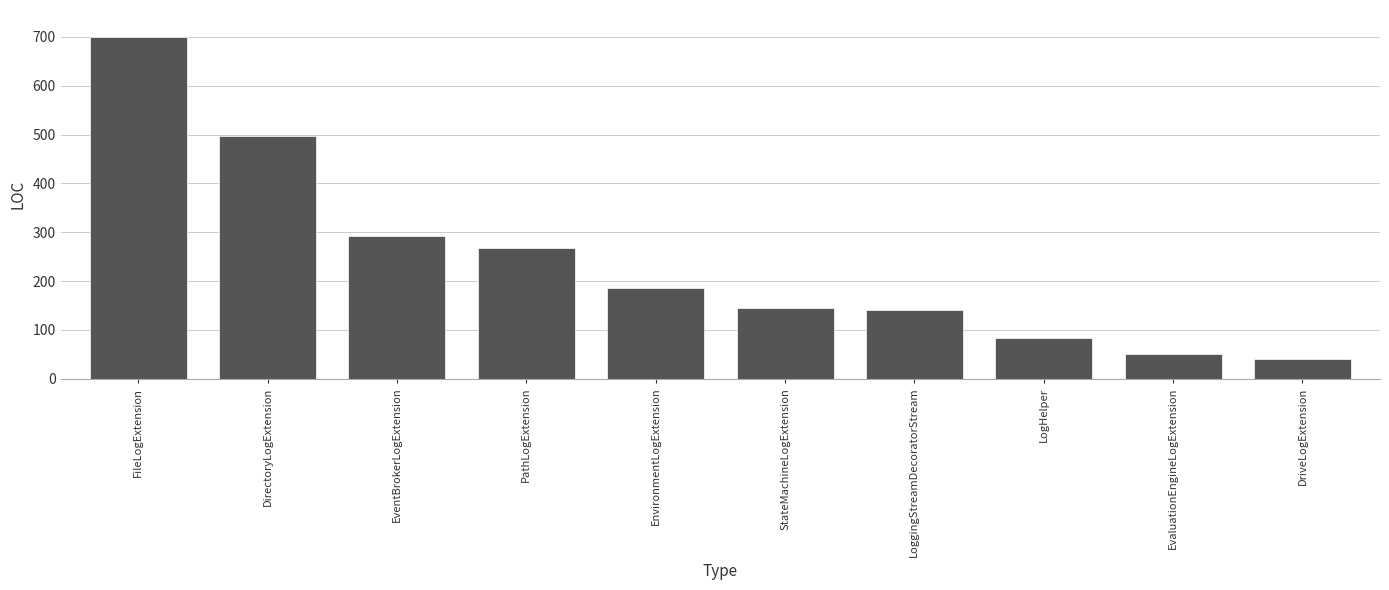

The chart shows a value of 141 at LoggingStreamDecoratorStream. True or false?

True